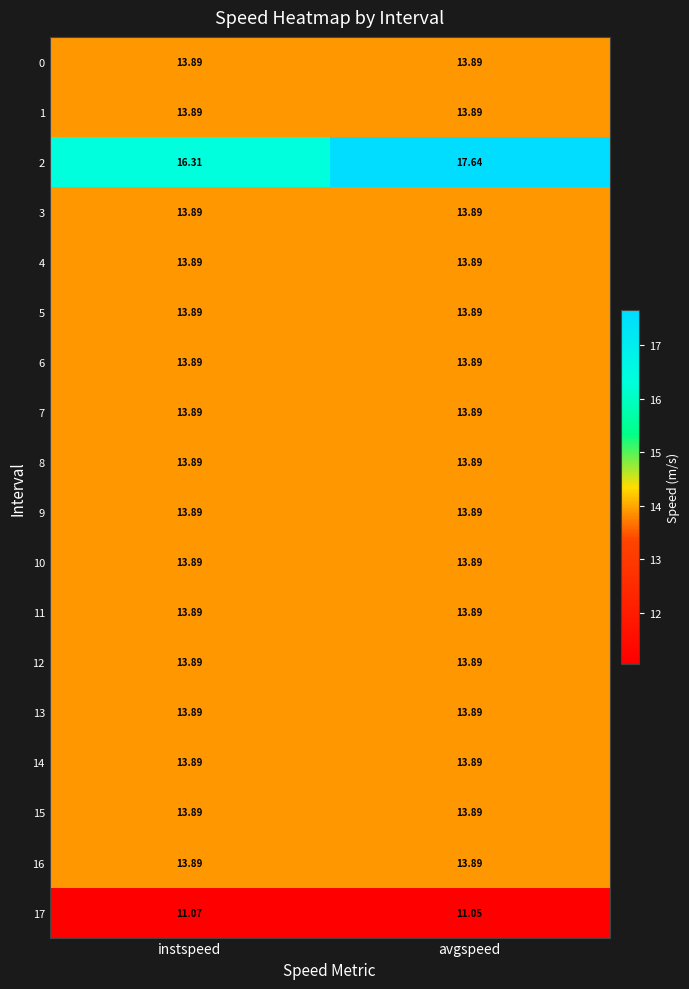

At which category is the sum across all series the highest?

avgspeed